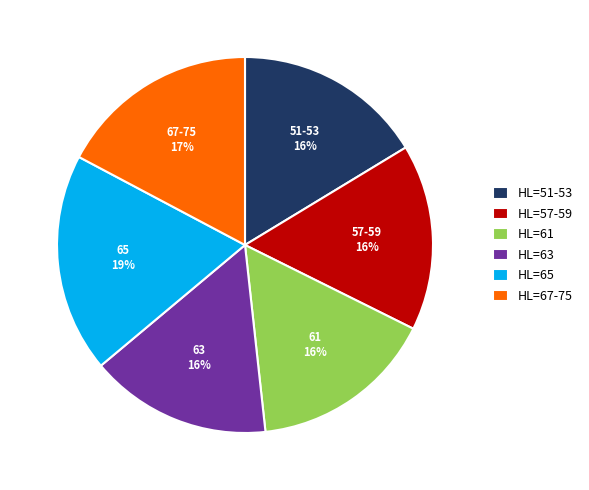

To the nearest percent, what percentage of the pie is HL=51-53?

16%